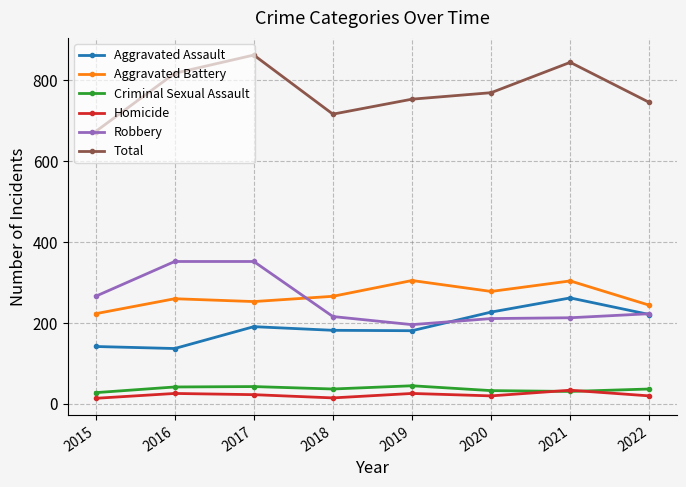

What is the spread (max minus min) of values at 2021?

813